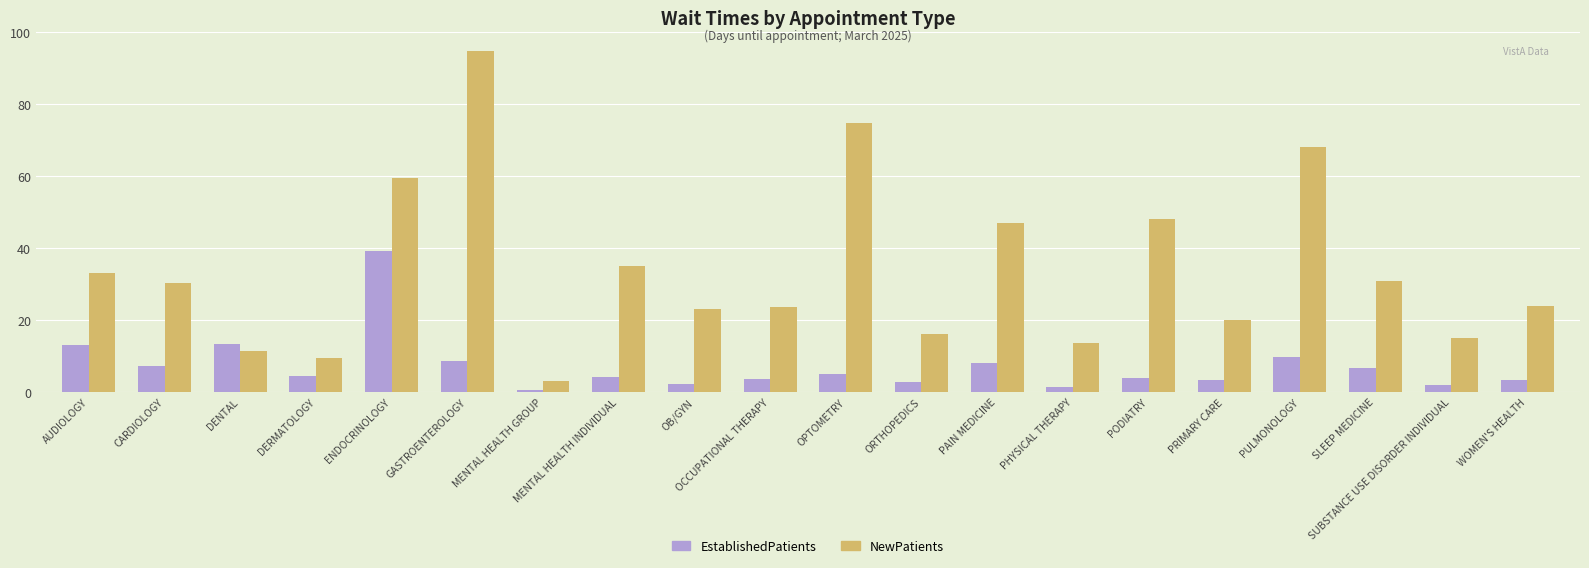

What is the difference between the maximum and minimum values in the NewPatients series?

91.6